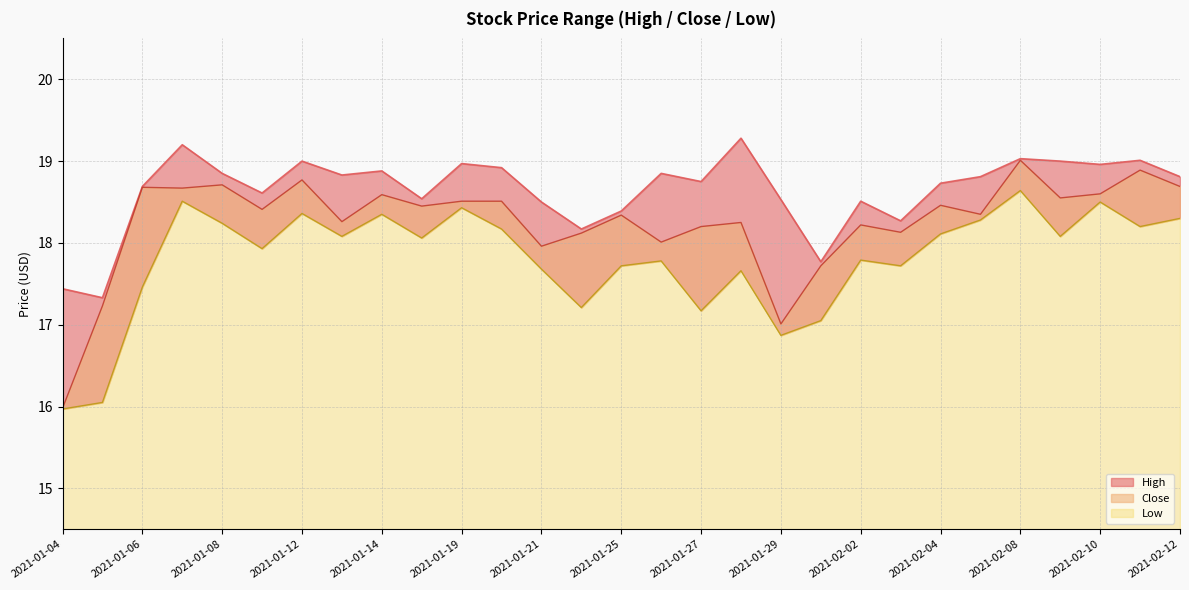

At 2021-02-11, list the series in order from smallest to largest.

Low, Close, High